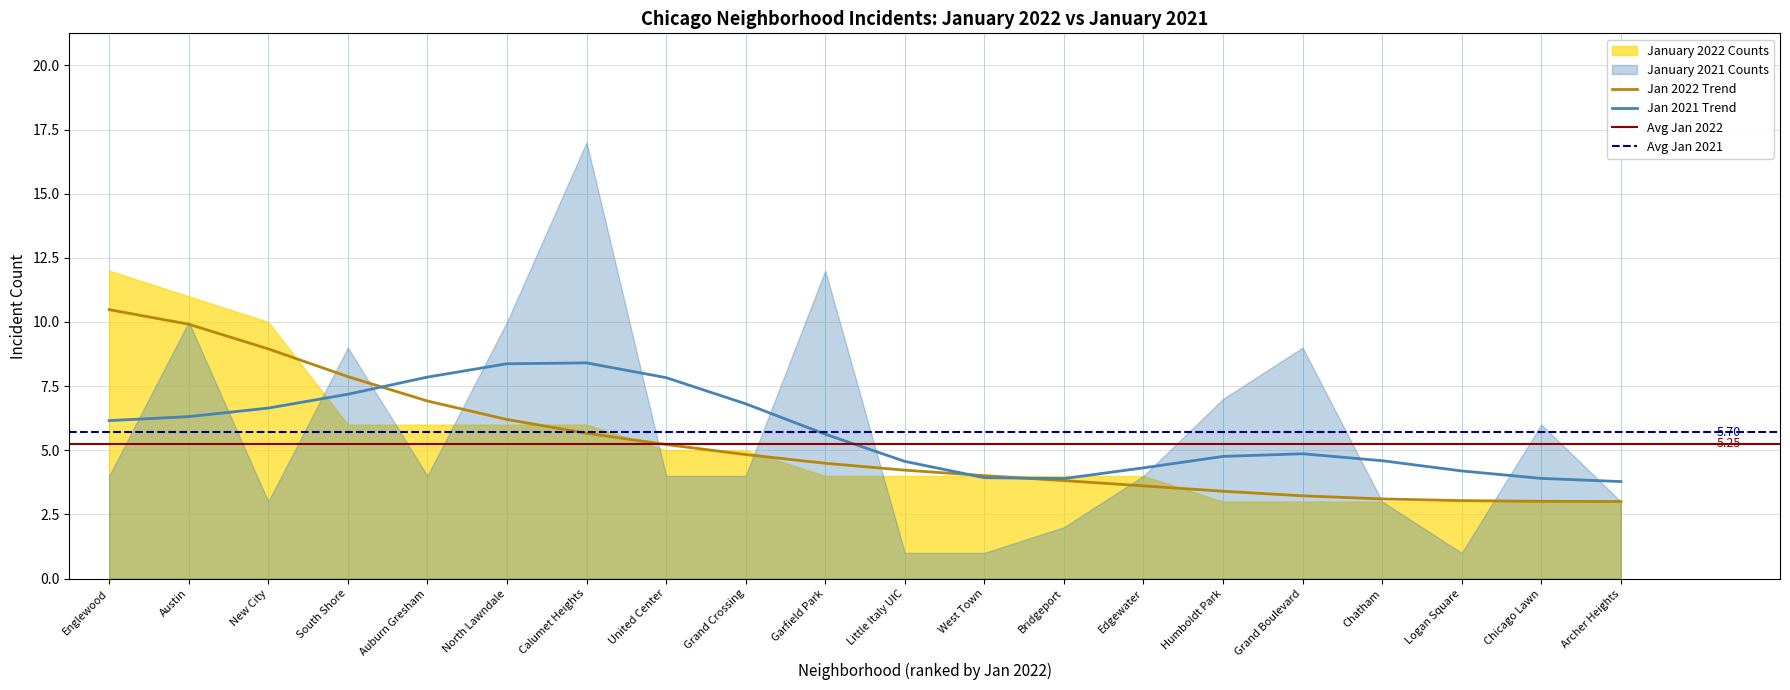

Rank the series at North Lawndale from lowest to highest value.

January 2022, January 2021